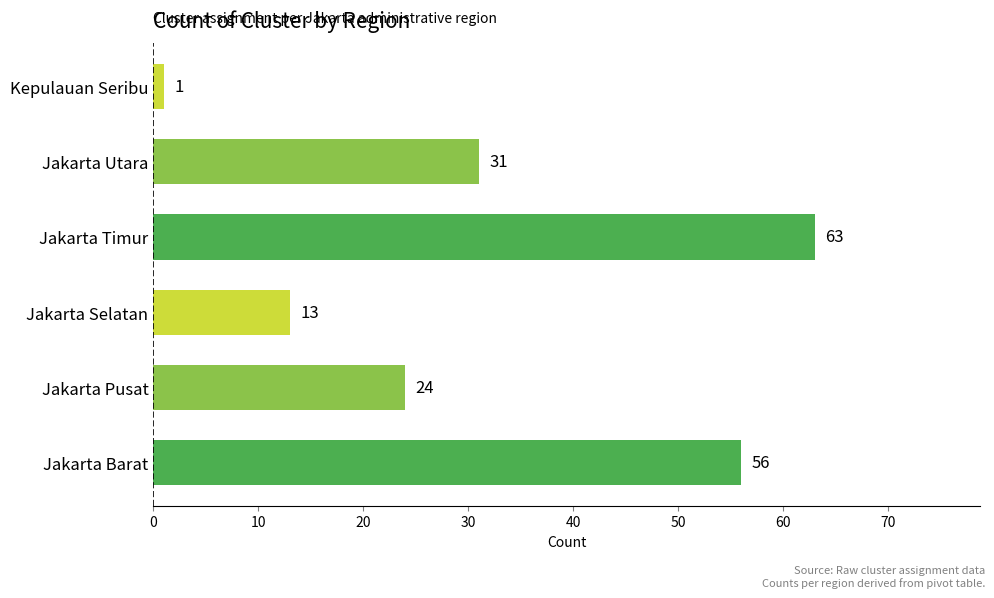

Count the number of categories in the chart.

6